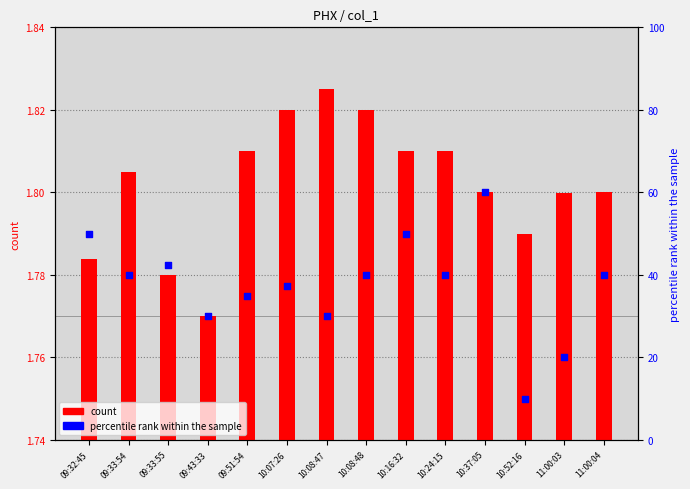

At which category is the sum across all series the highest?

10:37:05